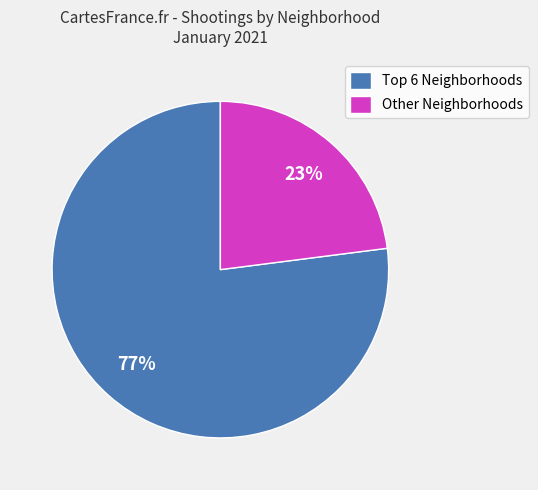

Which slice is the largest?

Top 6 Neighborhoods